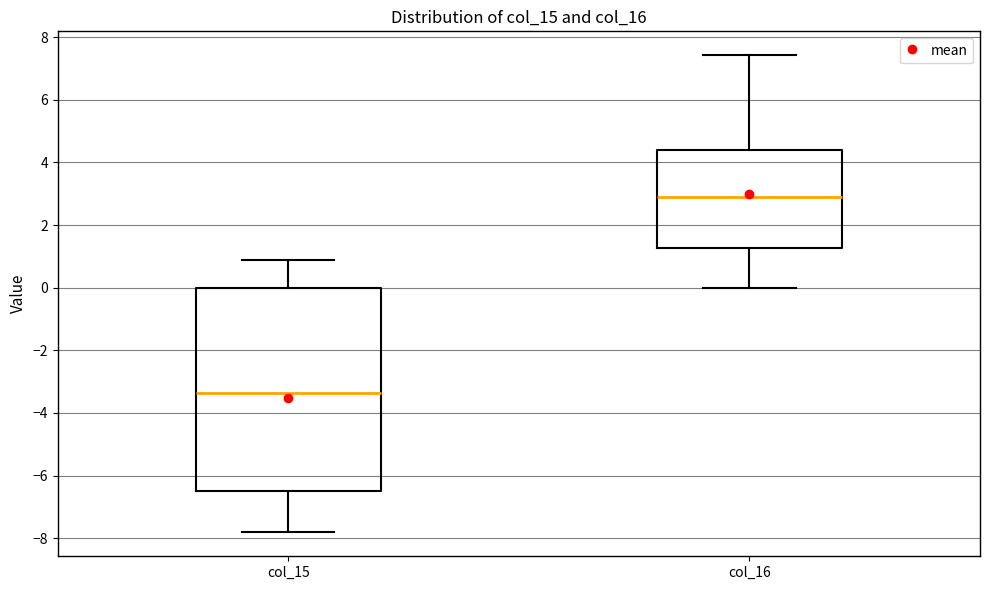

Where is the upper edge of the box for col_15 on the y-axis? The values are not printed on the chart, so give them approximately, as read against the axis.

0.0